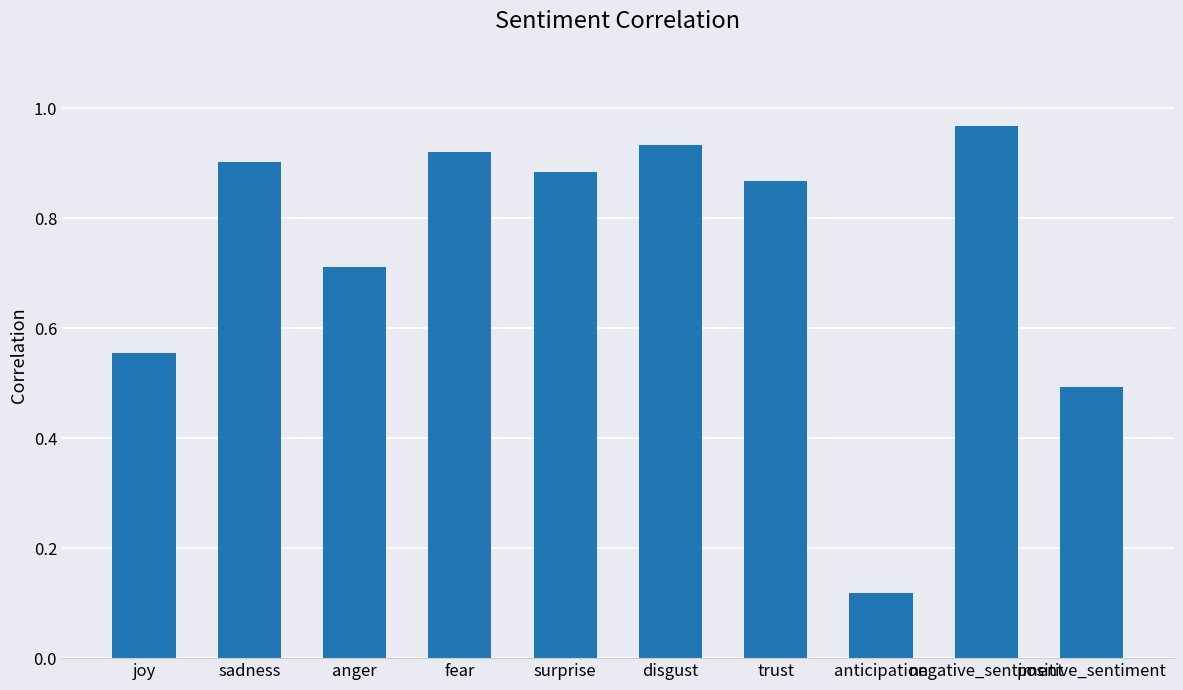

What is the average value?

0.7